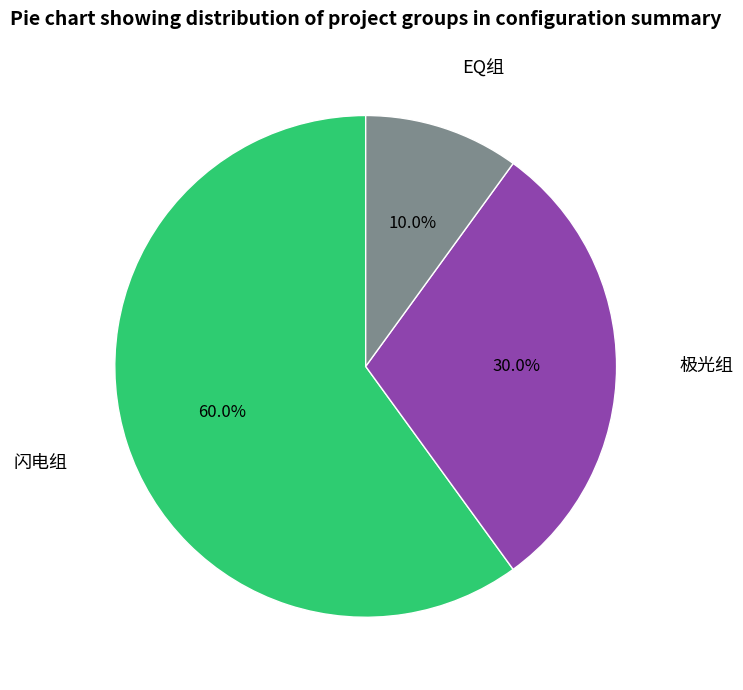

What is the smallest slice in the pie chart?

EQ组